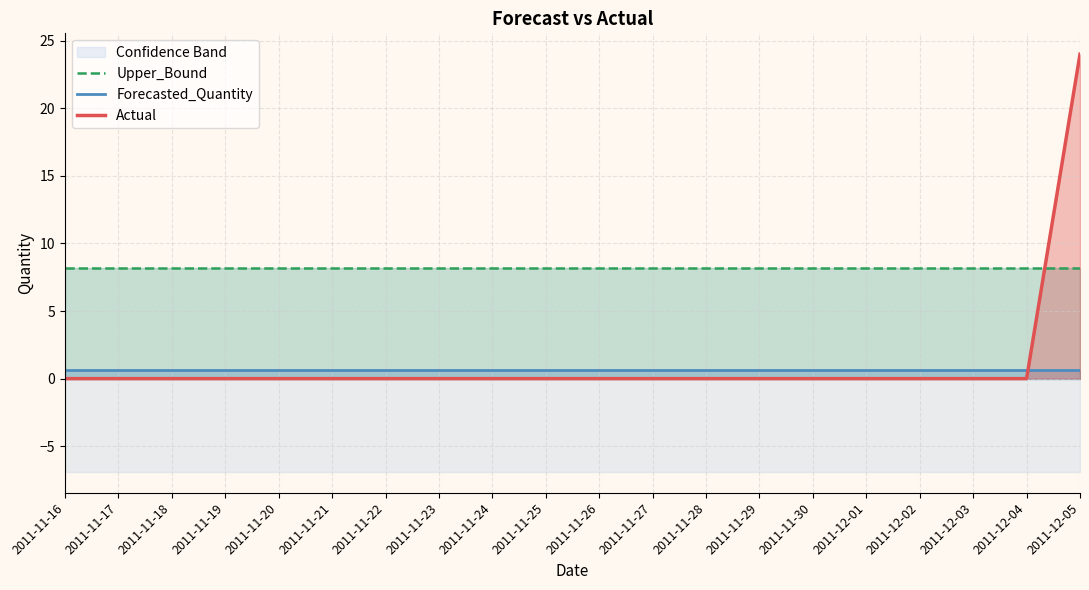

Between which two adjacent categories do Actual and Forecasted_Quantity first intersect?

2011-12-04 and 2011-12-05